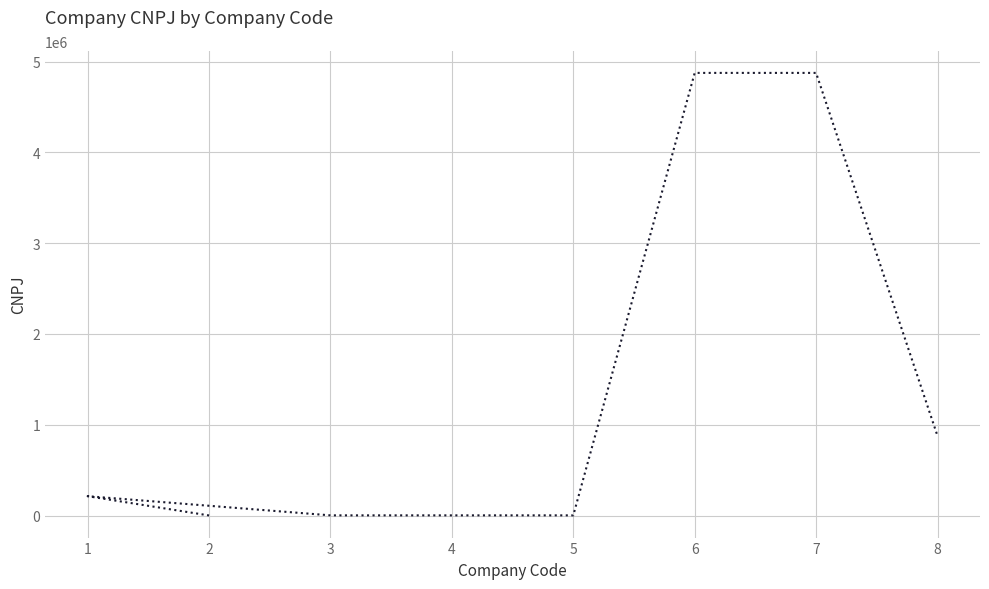

What is the minimum value shown in the chart?

1233